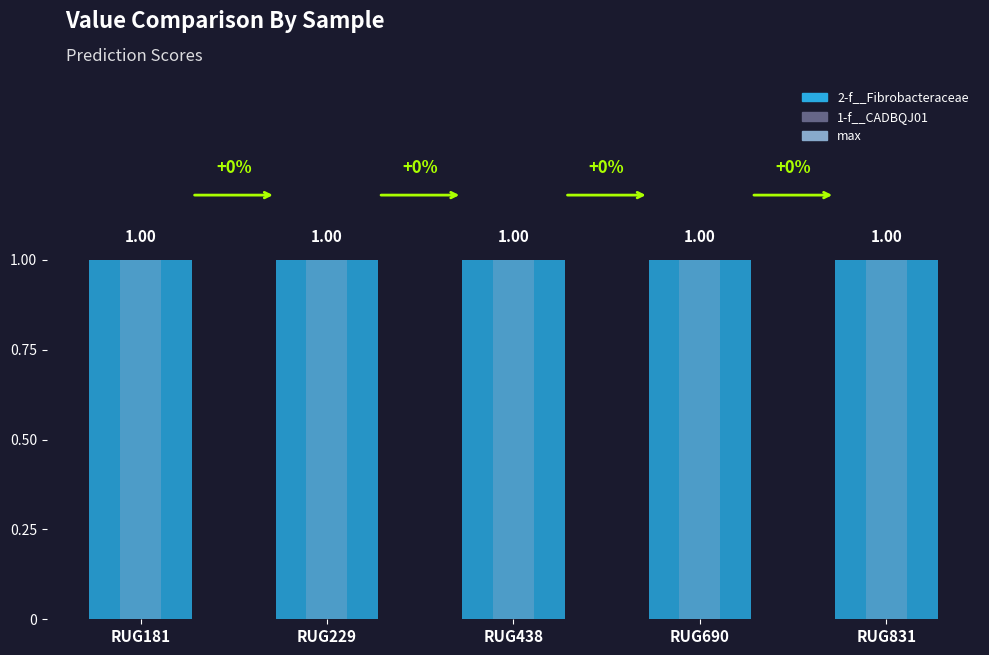

Is it true that 2-f__Fibrobacteraceae equals 2 at RUG831?

False